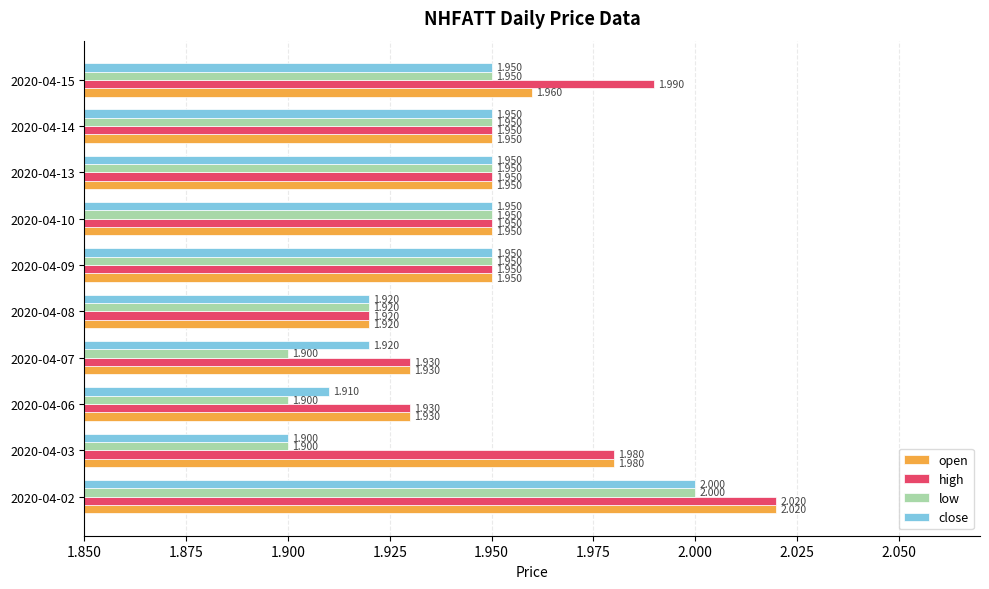

Which series has the largest total across all categories?

high